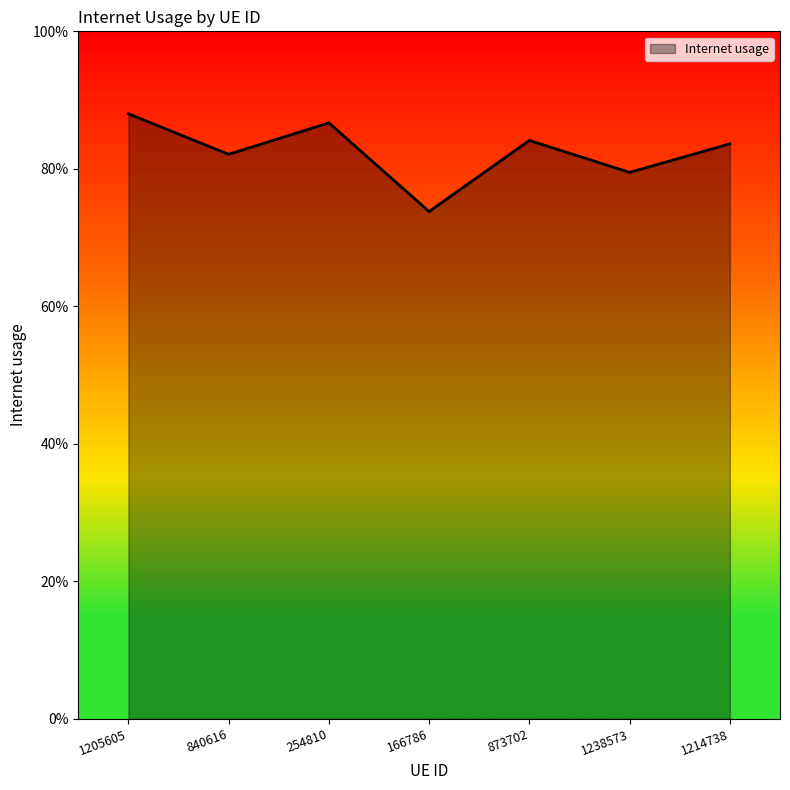

Does the chart have visible grid lines?

No